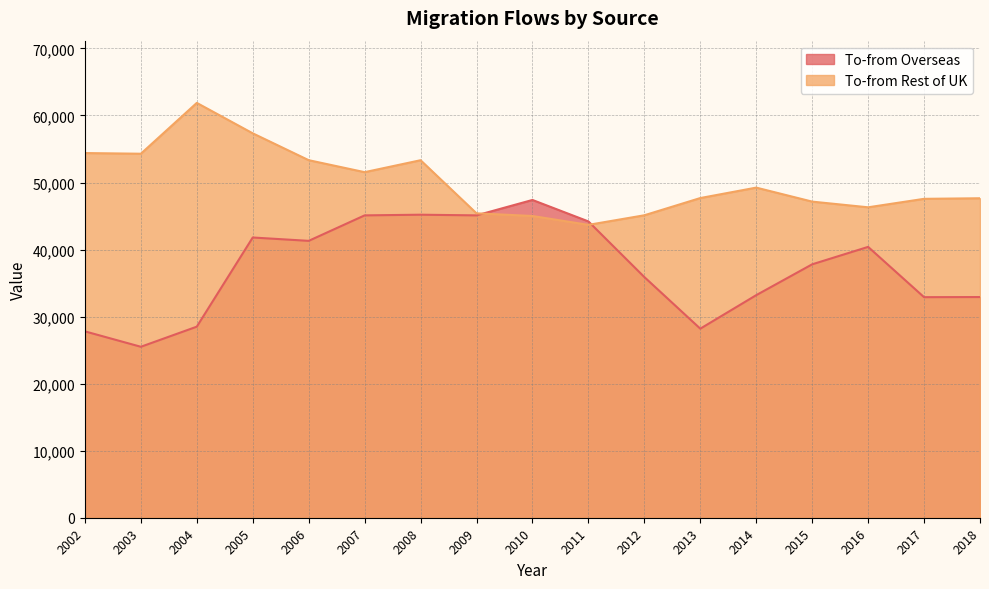

True or false: To-from Overseas has a value of 26268 at 2015.

False